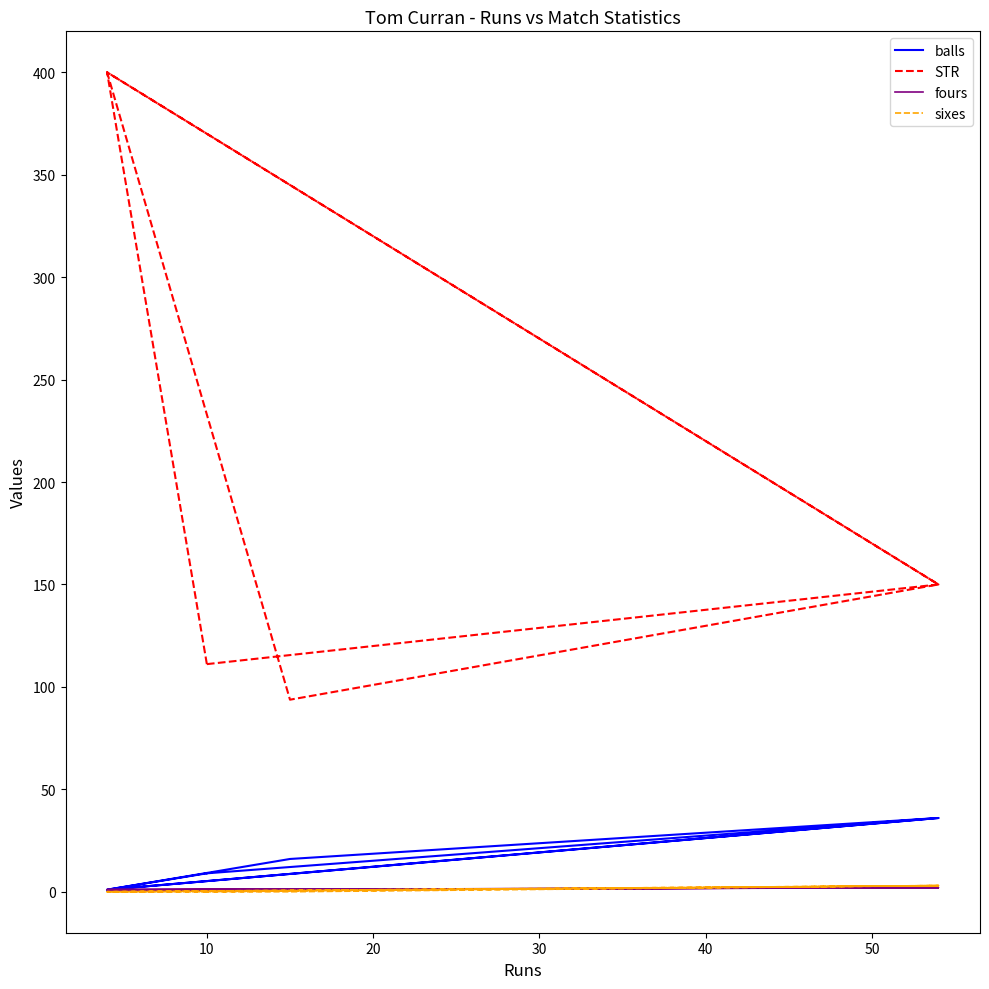

What is the average value of the sixes series?

0.8